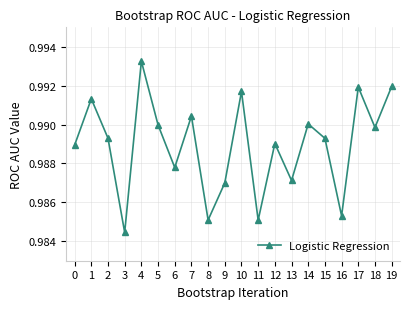

At which label is the value closest to 0?

3